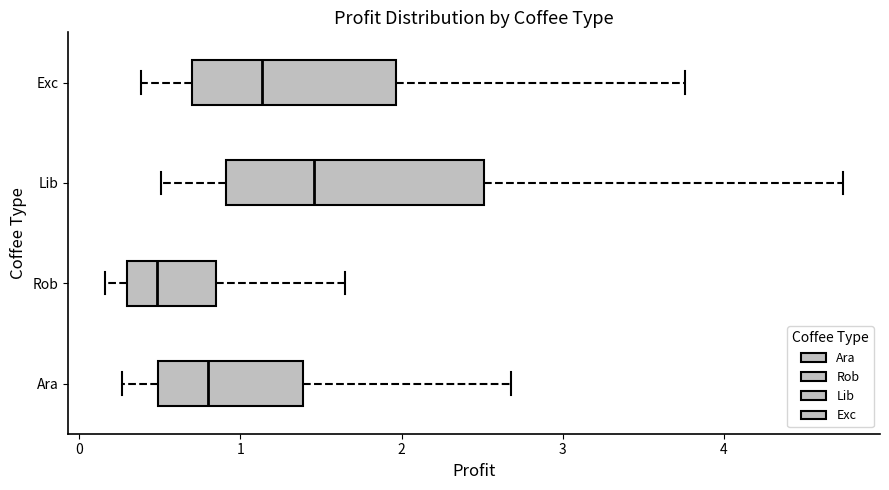

Reading bottom to top, transcribe this box plot: for each box, give where its median line is, the range the box spans, and where its two whiskers end, as read against the x-axis. The values are not printed on the chart, so give them approximately, as read against the axis.

Ara: median 0.8, box 0.5 to 1.4, whiskers 0.3 to 2.7
Rob: median 0.5, box 0.3 to 0.8, whiskers 0.2 to 1.6
Lib: median 1.5, box 0.9 to 2.5, whiskers 0.5 to 4.7
Exc: median 1.1, box 0.7 to 2.0, whiskers 0.4 to 3.8